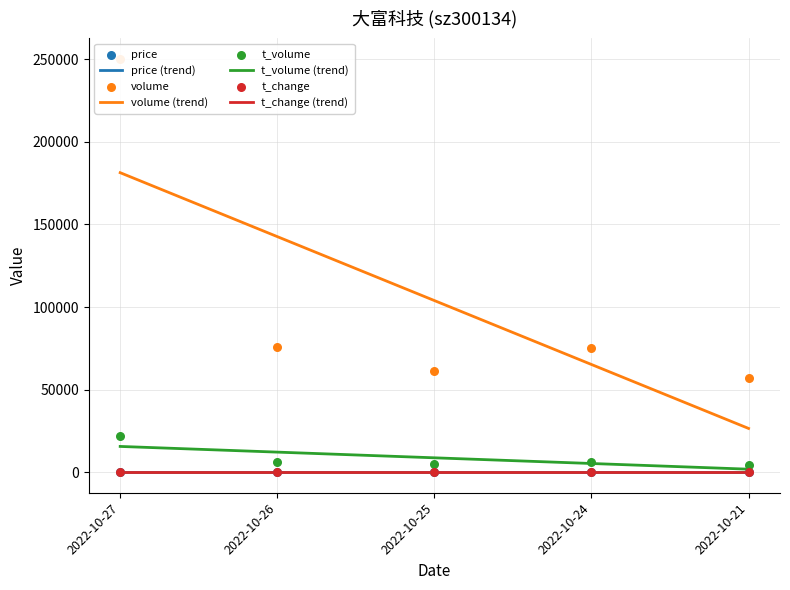

Which series has the widest spread of Y values?

volume